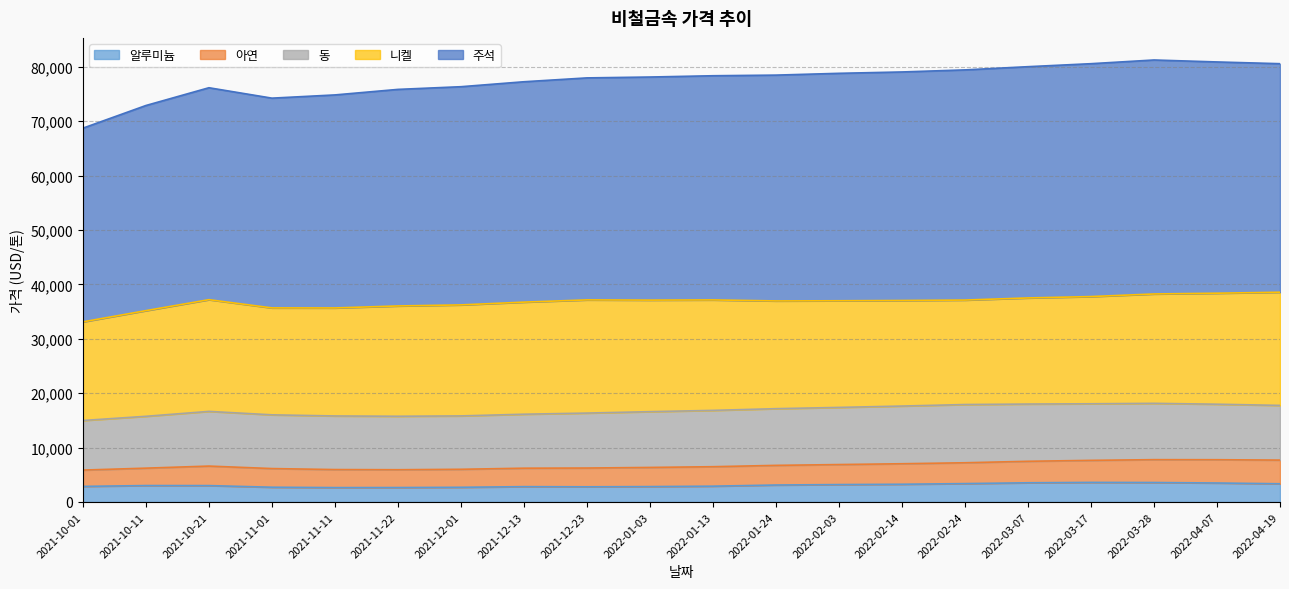

What value does the 주석 series have at 2022-02-14?

42000.0